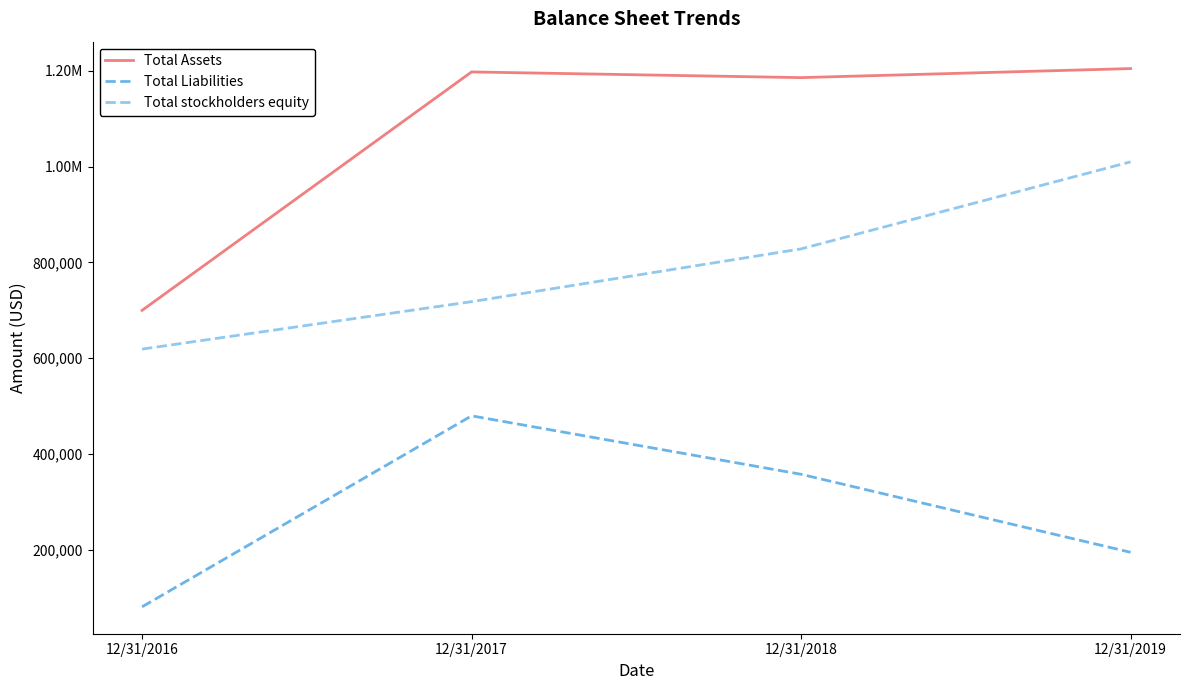

Is this an area chart (filled region under the line)?

No